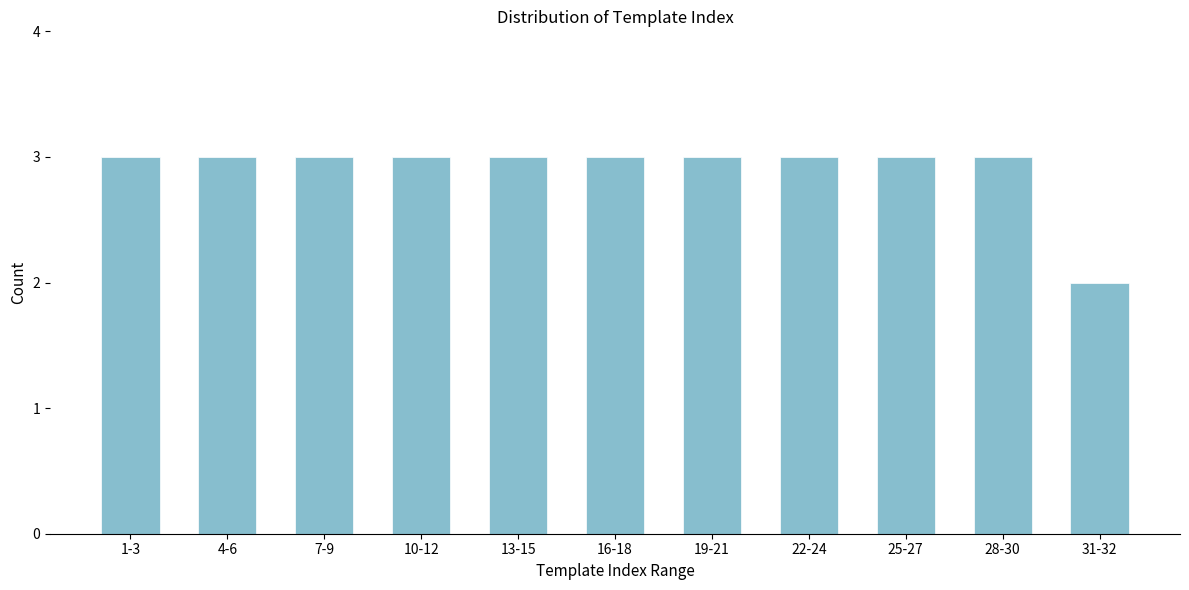

Reading left to right, list all the values displayed in this chart.

1-3=3	4-6=3	7-9=3	10-12=3	13-15=3	16-18=3	19-21=3	22-24=3	25-27=3	28-30=3	31-32=2